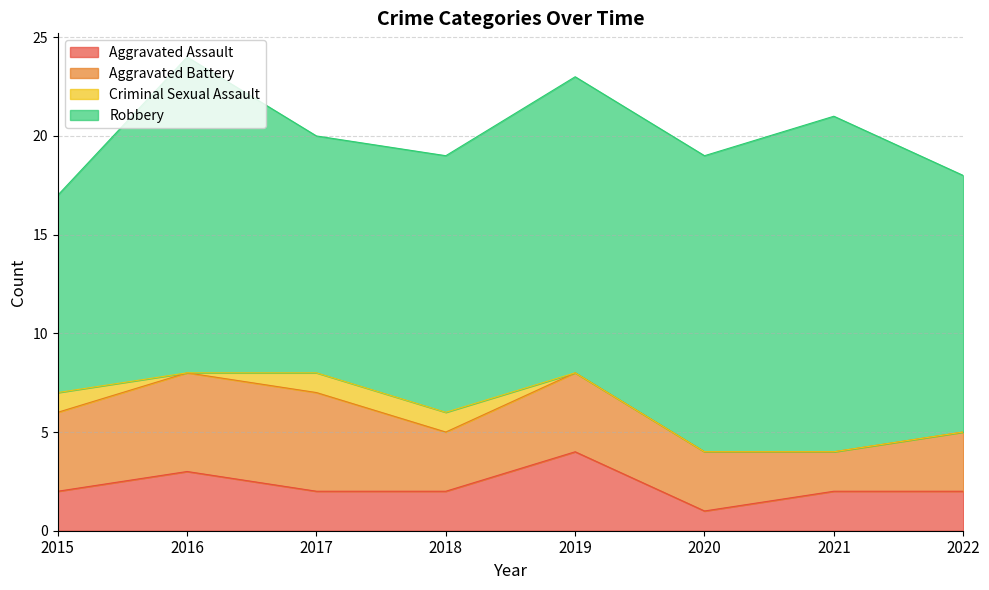

What is the sum of all Aggravated Battery values?

29